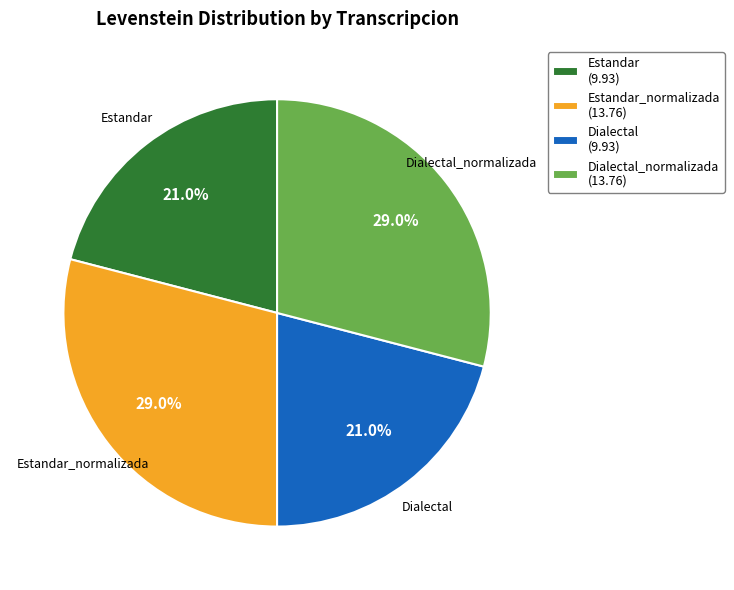

Count the number of slices in the pie.

4